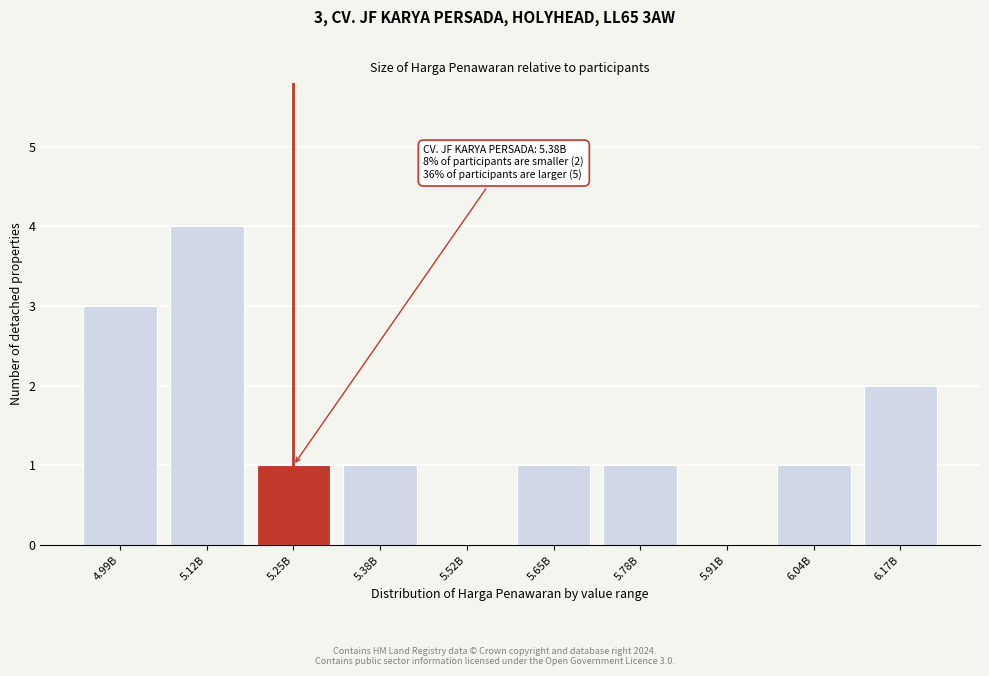

Reading left to right, transcribe all the data shown in this chart.

4.99B=3	5.12B=4	5.25B=1	5.38B=1	5.52B=0	5.65B=1	5.78B=1	5.91B=0	6.04B=1	6.17B=2